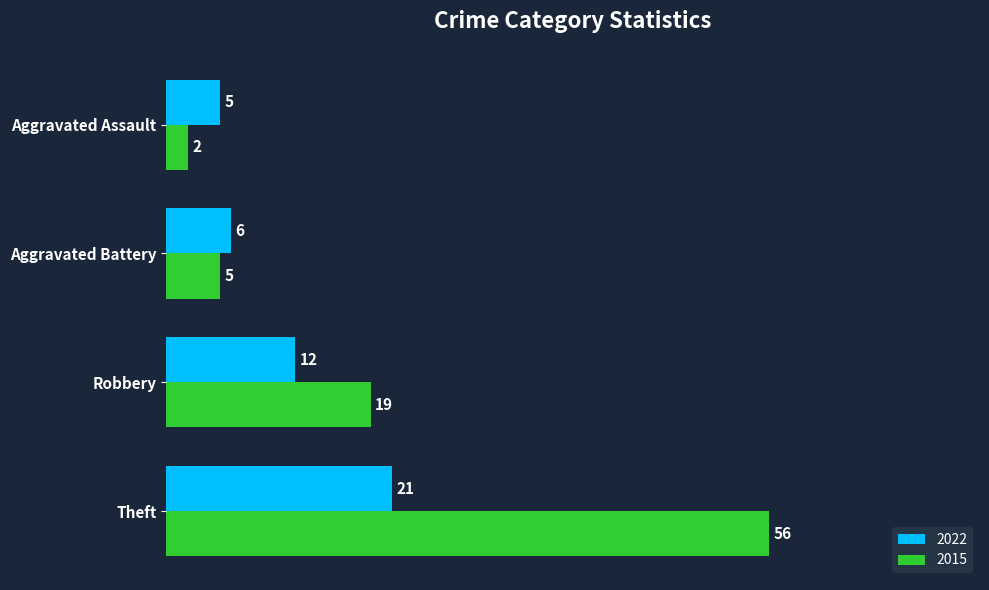

Is it true that 2022 equals 10 at Theft?

False